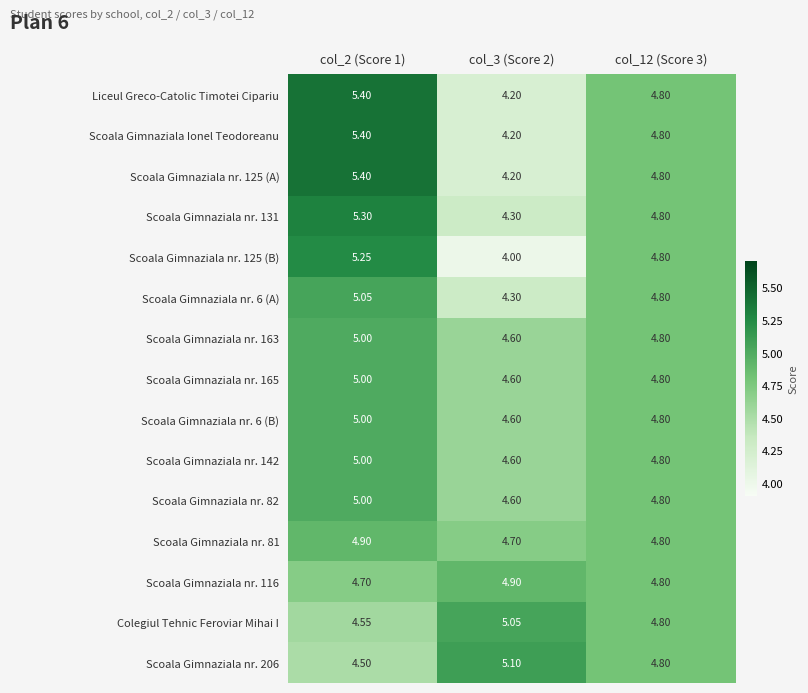

Is the value of Scoala Gimnaziala nr. 81 at col_3 (Score 2) greater than the value of Scoala Gimnaziala nr. 116 at col_3 (Score 2)?

No